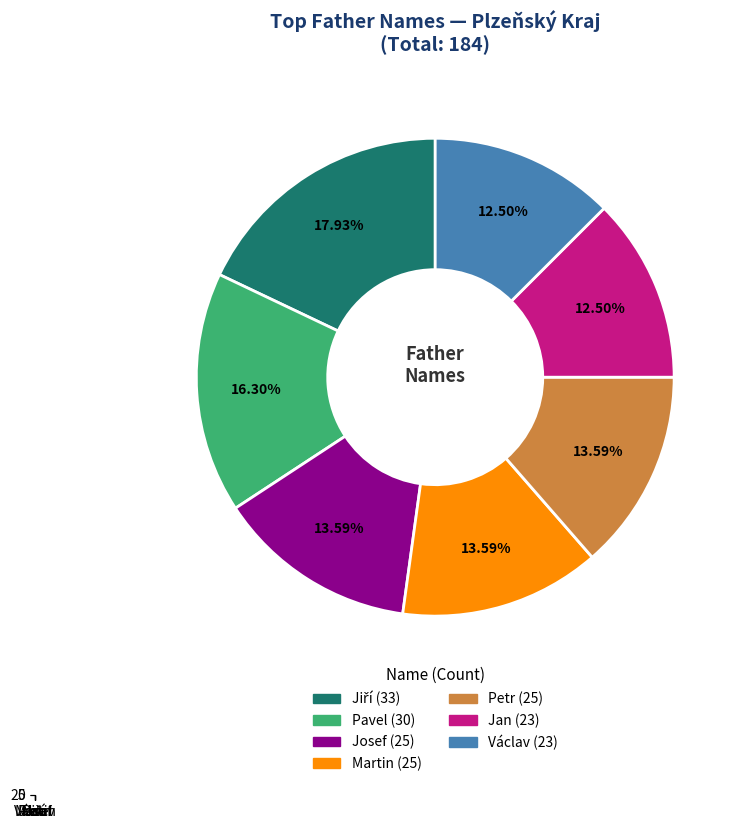

Do Petr and Josef together represent more than half of the pie?

No